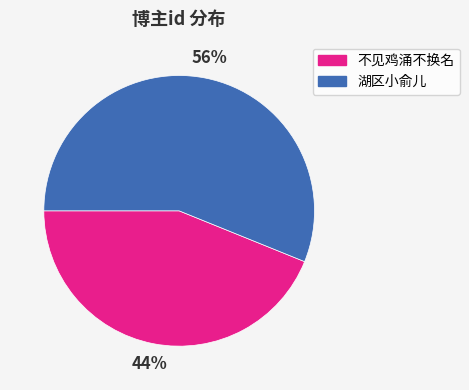

Do 不见鸡涌不换名 and 湖区小俞儿 together represent more than half of the pie?

Yes